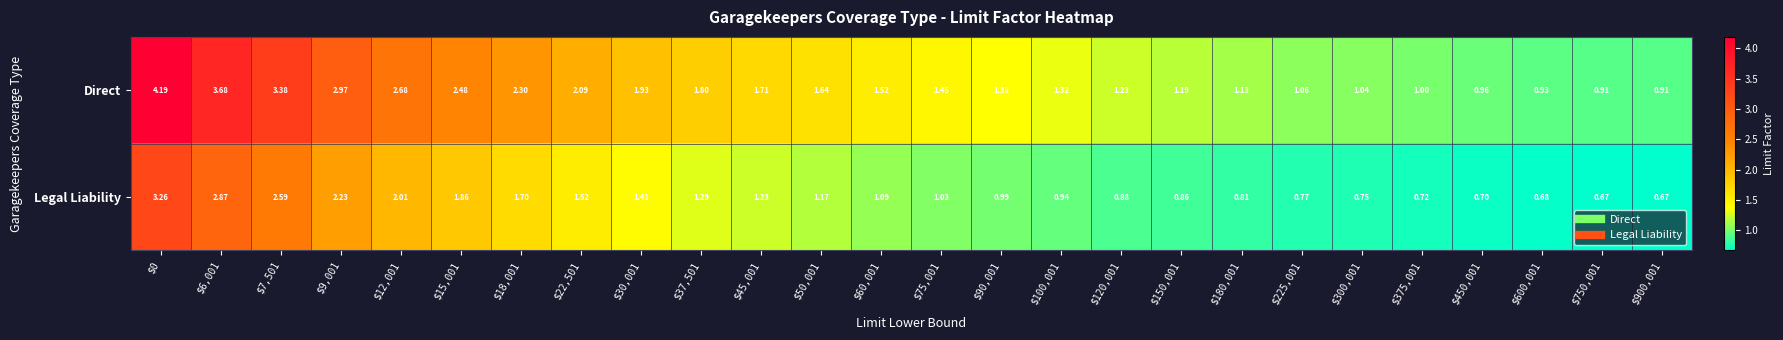

Which series has the widest spread of values?

Direct